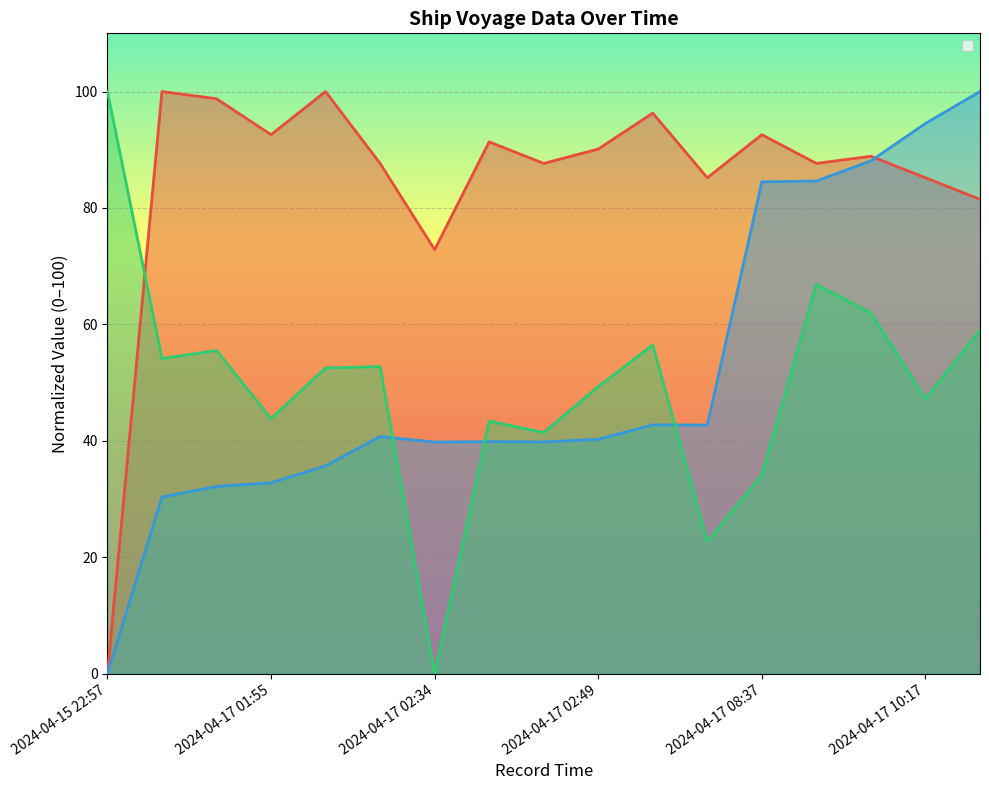

At which label does Latitude reach its peak?

2024-04-17 11:00